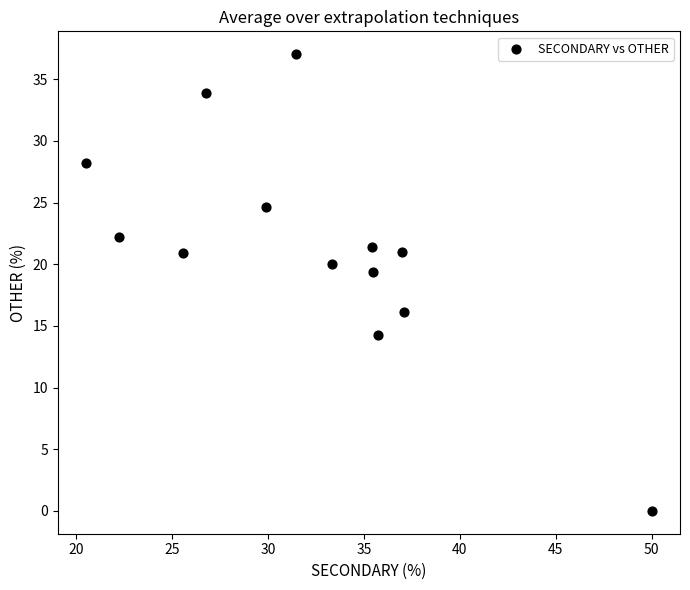

What Y value in the scatter plot is closest to 18?

19.4